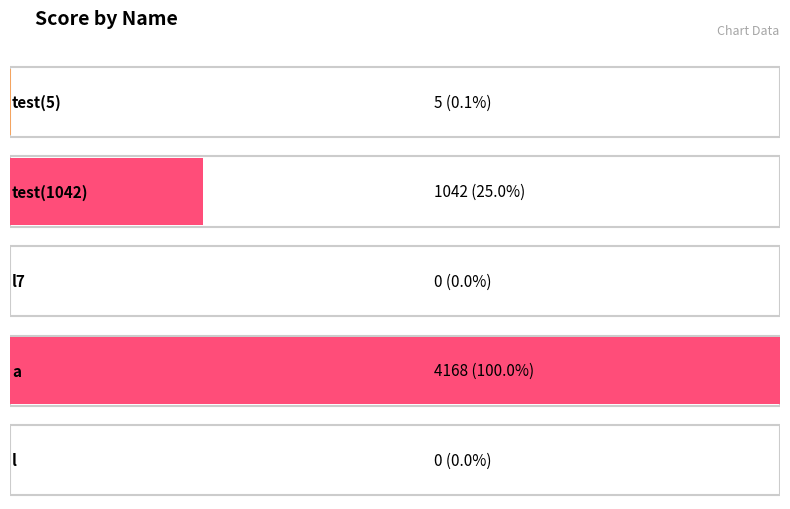

What is the difference between the maximum and second lowest values?

4168